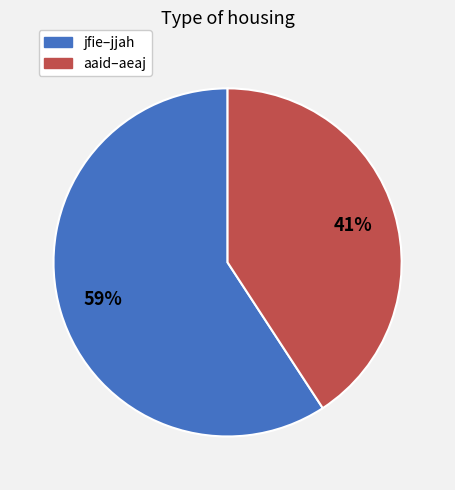

To the nearest percent, what is the difference between the largest and smallest slice percentages?

18%